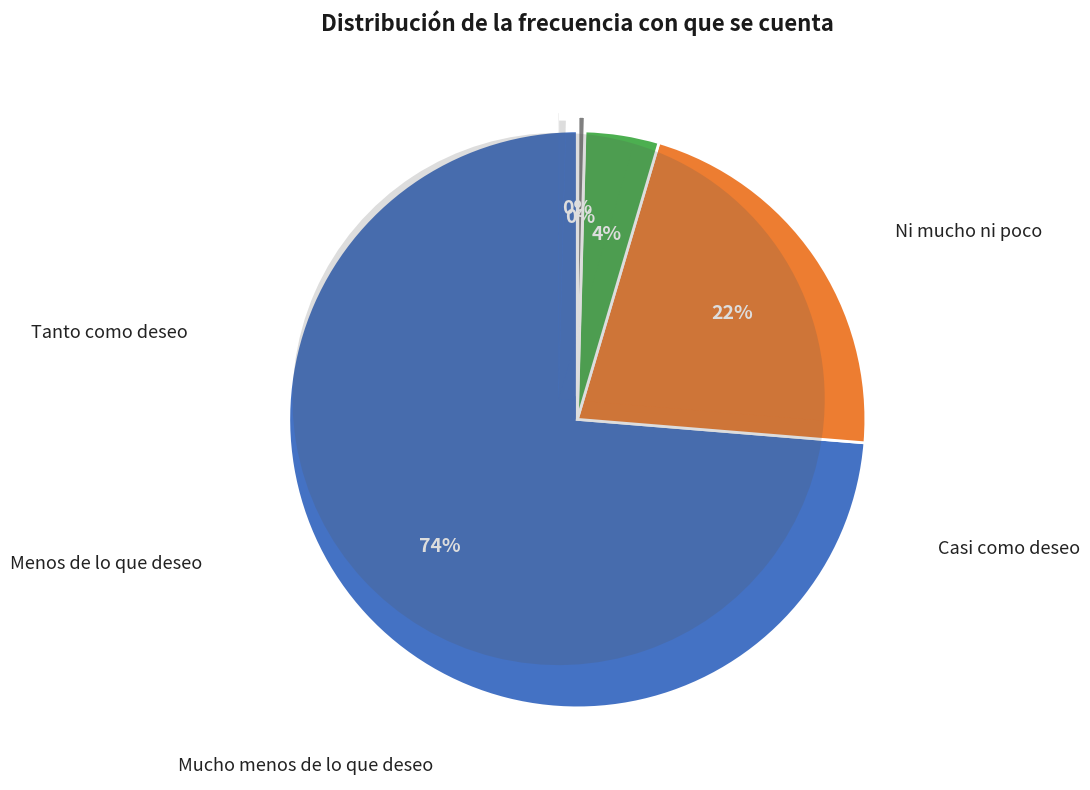

To the nearest percent, what is the average slice percentage?

20%